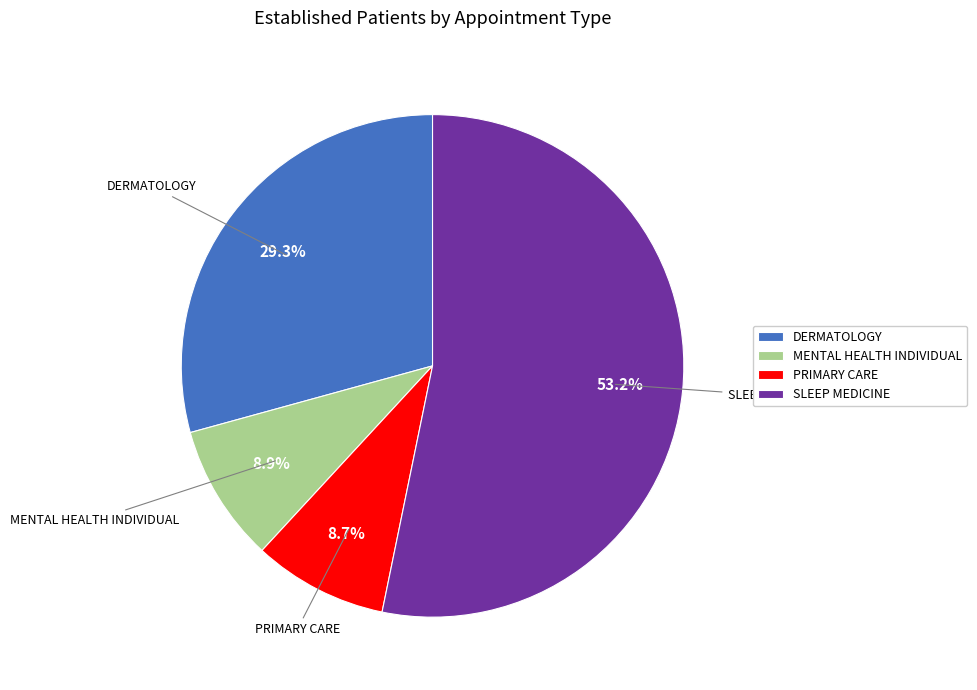

Approximately how many times larger is the value at DERMATOLOGY compared to PRIMARY CARE?

3.4